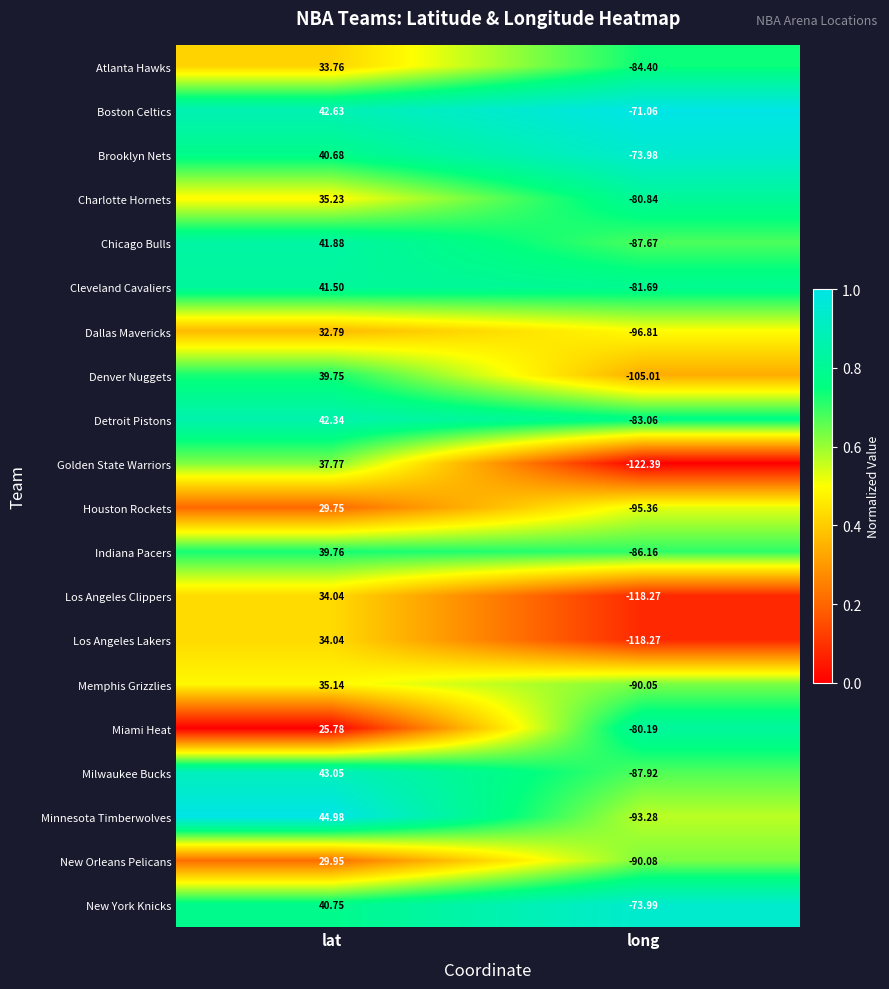

Which series has the largest total across all categories?

Boston Celtics